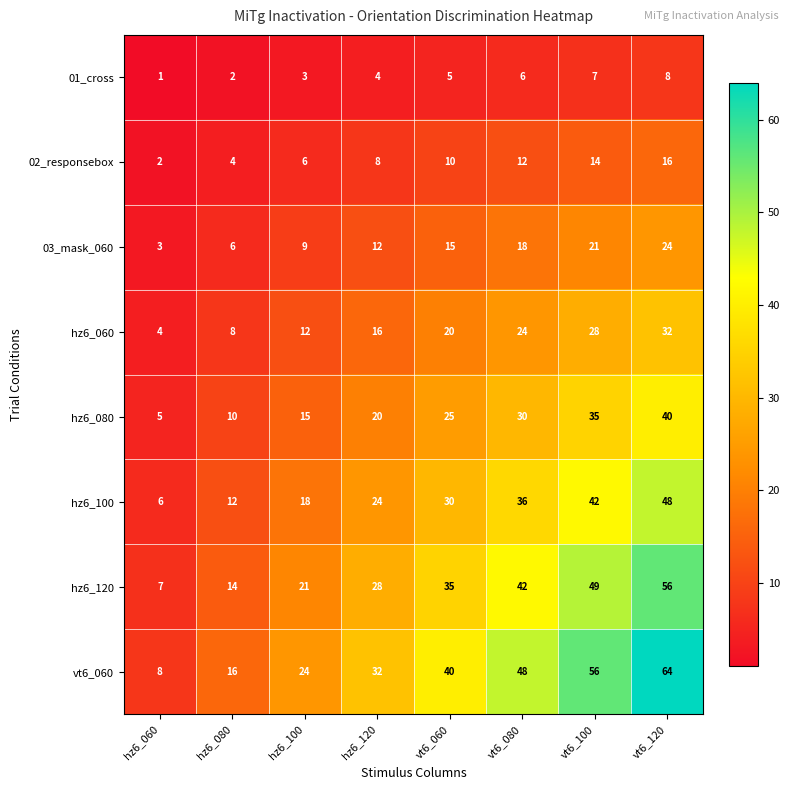

Is the value of hz6_120 at hz6_080 greater than the value of hz6_080 at hz6_100?

No